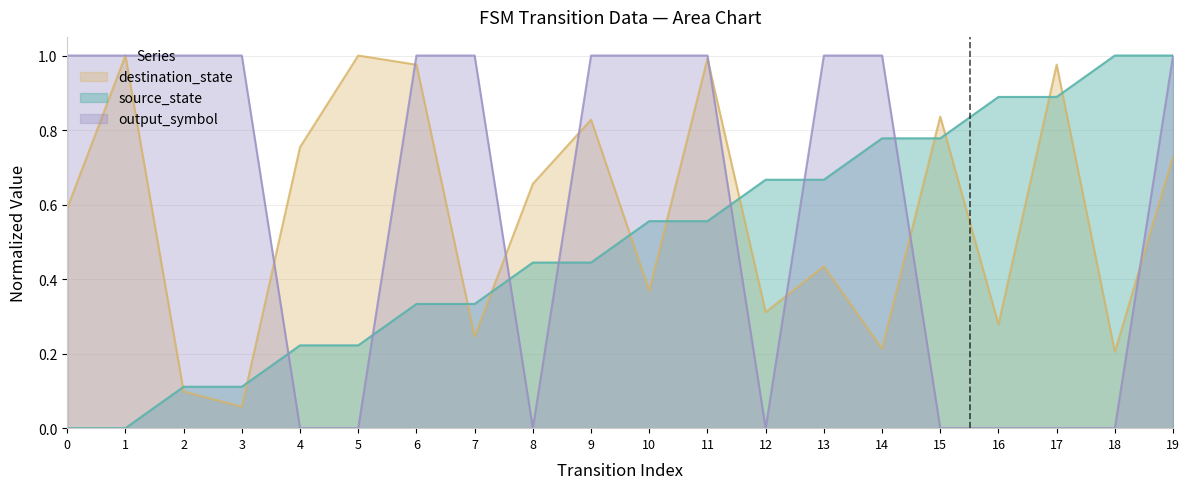

Reading right to left, list all the values displayed in this chart.

source_state: 19=1.0	18=1.0	17=0.9	16=0.9	15=0.8	14=0.8	13=0.7	12=0.7	11=0.6	10=0.6	9=0.4	8=0.4	7=0.3	6=0.3	5=0.2	4=0.2	3=0.1	2=0.1	1=0.0	0=0.0
destination_state: 19=0.7	18=0.2	17=1.0	16=0.3	15=0.8	14=0.2	13=0.4	12=0.3	11=1.0	10=0.4	9=0.8	8=0.7	7=0.2	6=1.0	5=1.0	4=0.8	3=0.1	2=0.1	1=1.0	0=0.6
output_symbol: 19=1.0	18=0.0	17=0.0	16=0.0	15=0.0	14=1.0	13=1.0	12=0.0	11=1.0	10=1.0	9=1.0	8=0.0	7=1.0	6=1.0	5=0.0	4=0.0	3=1.0	2=1.0	1=1.0	0=1.0